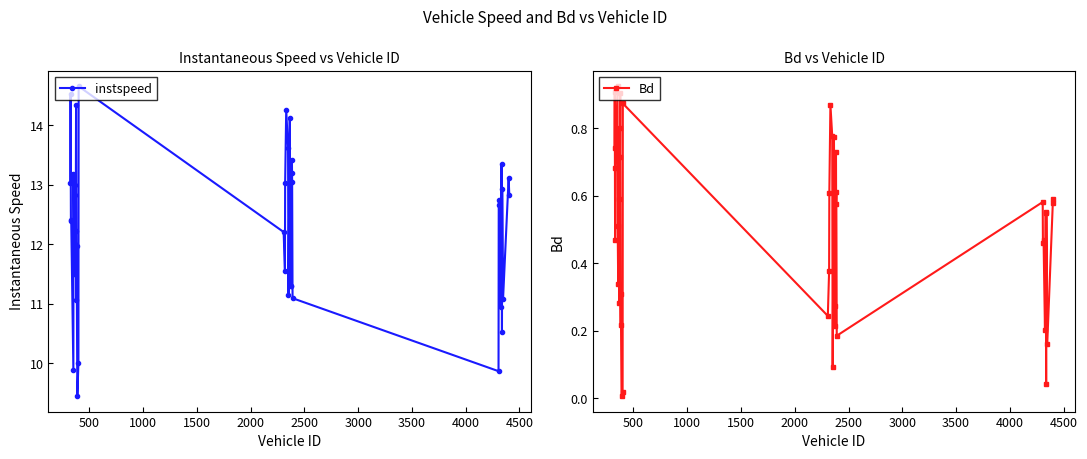

What is the minimum value for instspeed?

9.5